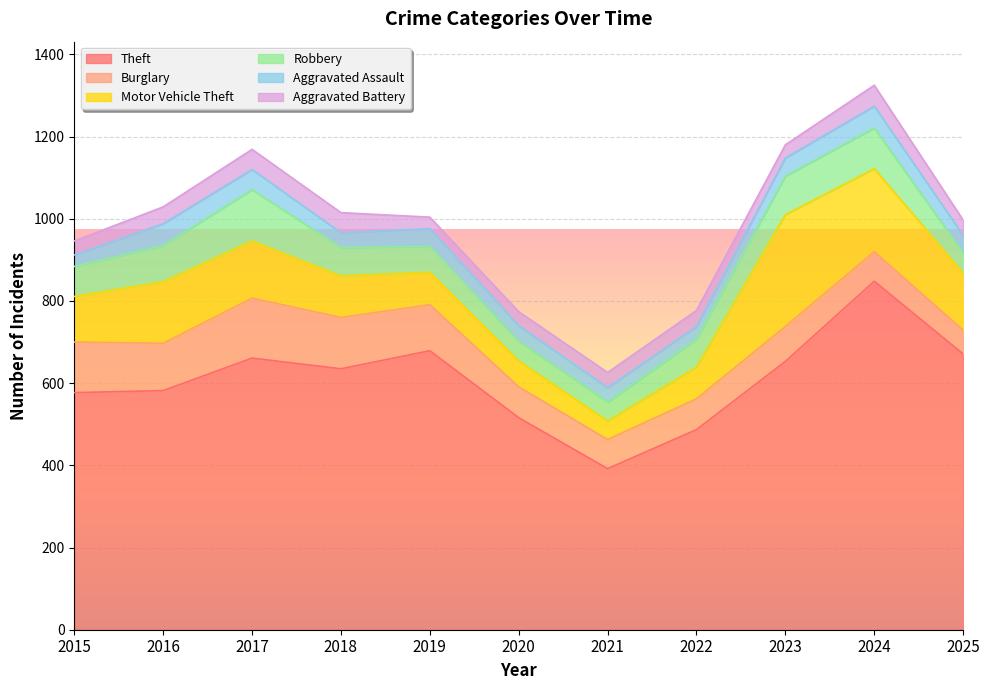

Rank the series at 2020 from highest to lowest value.

Theft, Burglary, Motor Vehicle Theft, Robbery, Aggravated Assault, Aggravated Battery